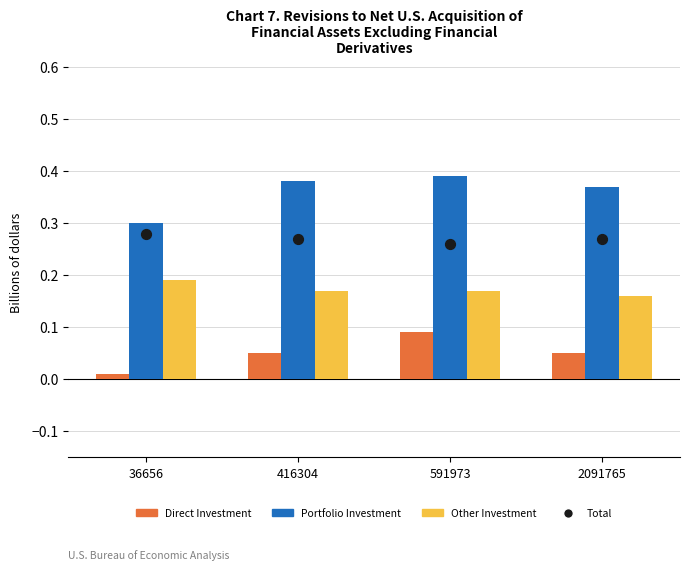

Which series has the largest total across all categories?

Portfolio Investment